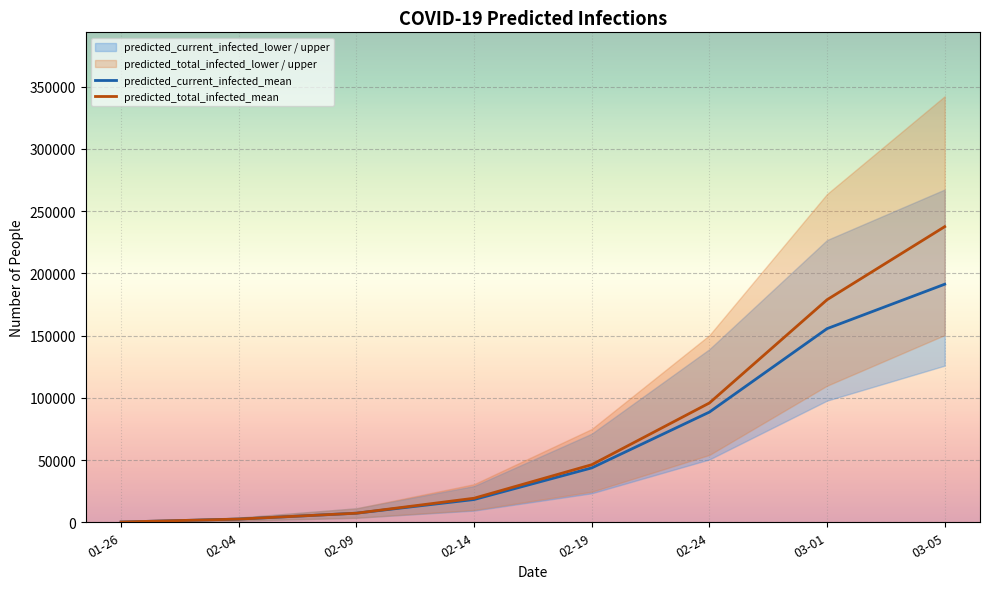

The predicted_total_infected_mean series shows 95799 at 02-24. True or false?

True